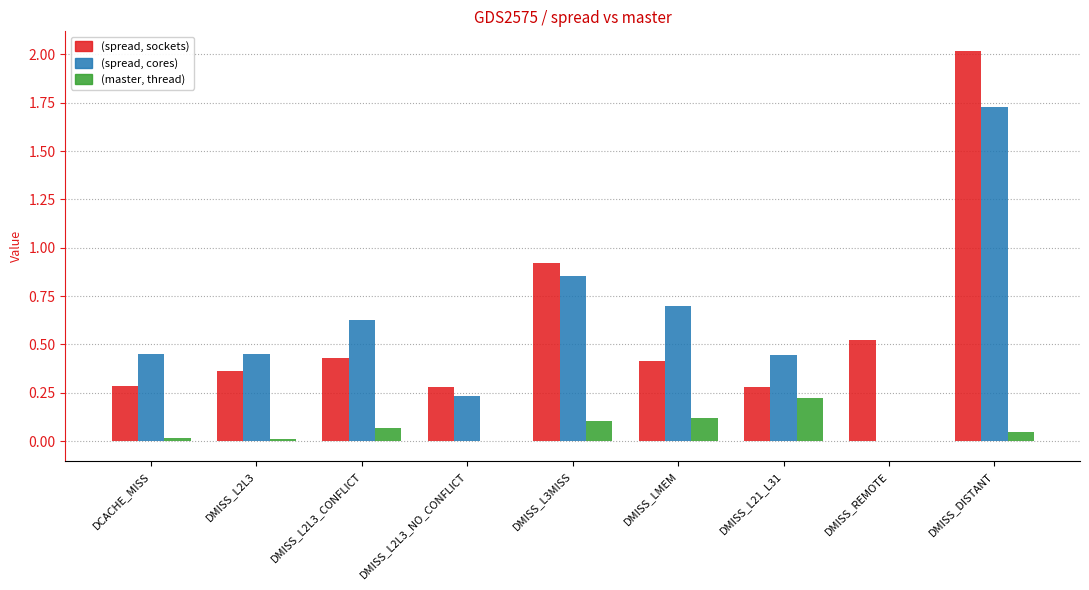

True or false: (master, thread) has a value of 0.0 at DMISS_REMOTE.

True